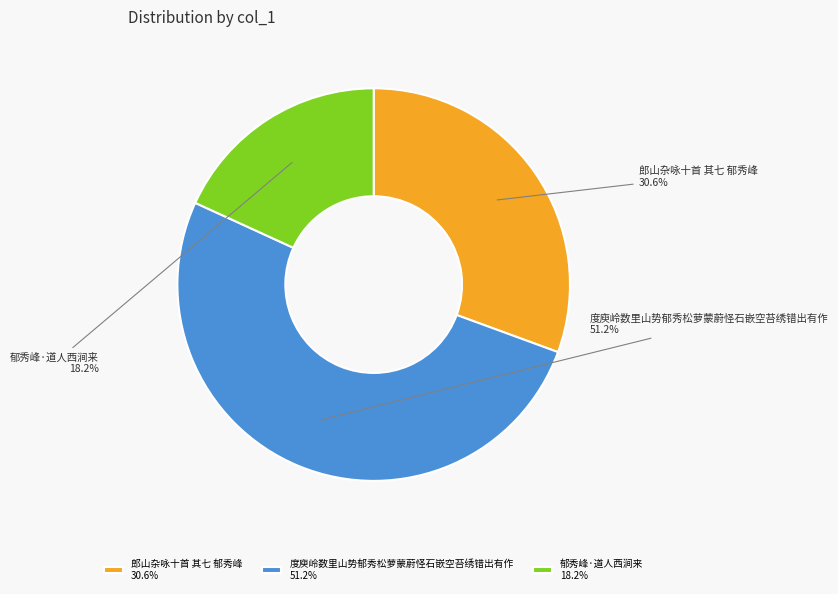

Is there a majority slice in this chart?

Yes